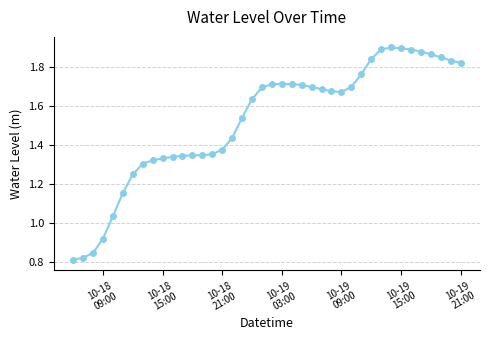

True or false: the data has more than 0 interior local peaks.

True